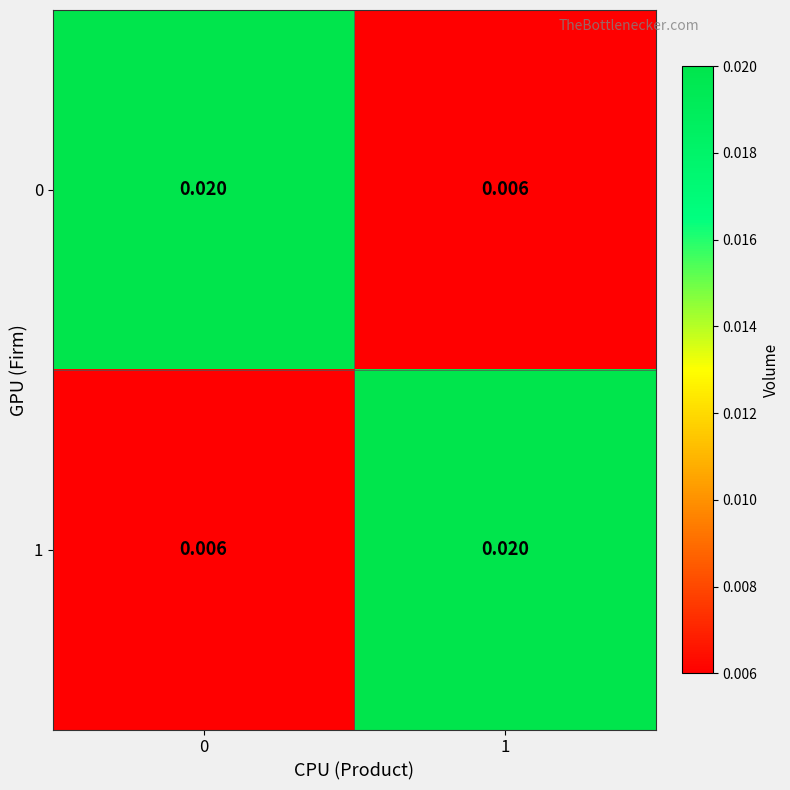

Is the value of 1 at 0 greater than the value of 0 at 0?

No